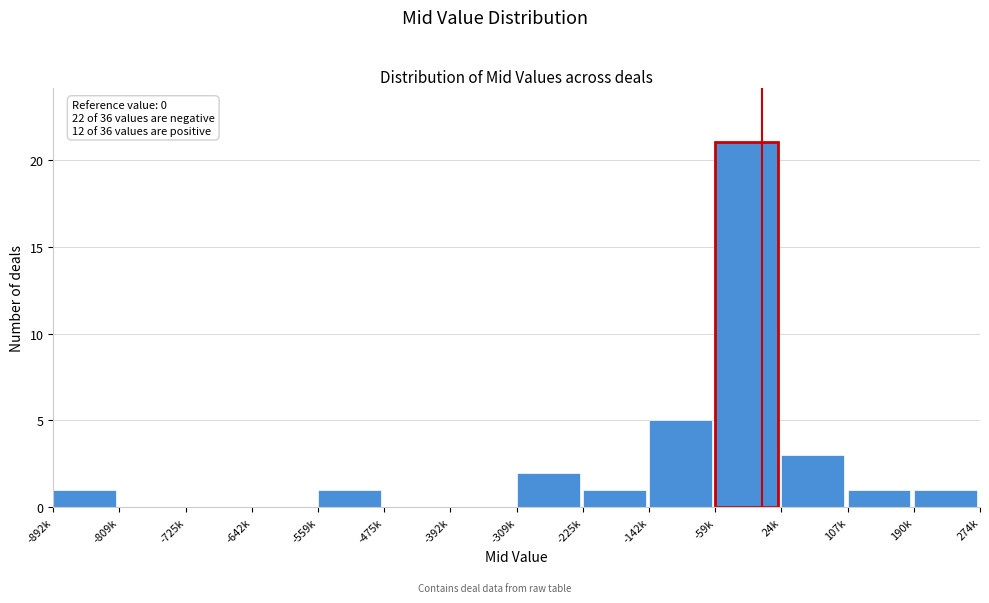

Reading left to right, extract all data points from this chart.

-892k=1	-809k=0	-725k=0	-642k=0	-559k=1	-475k=0	-392k=0	-309k=2	-225k=1	-142k=5	-59k=21	24k=3	107k=1	190k=1